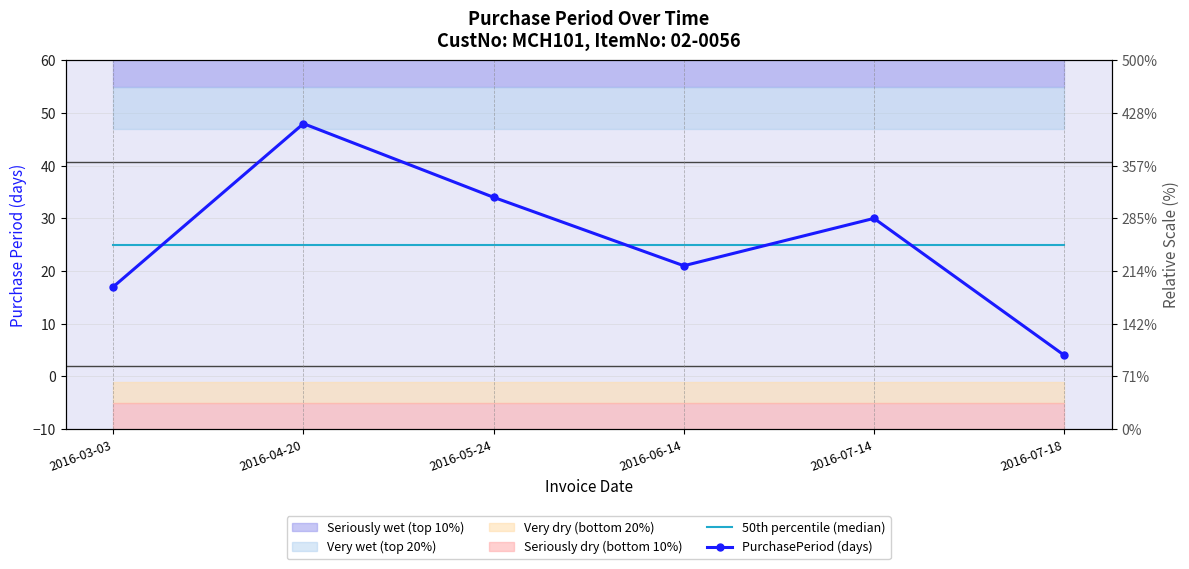

At 2016-07-14, list the series in order from smallest to largest.

50th percentile (median), PurchasePeriod (days)